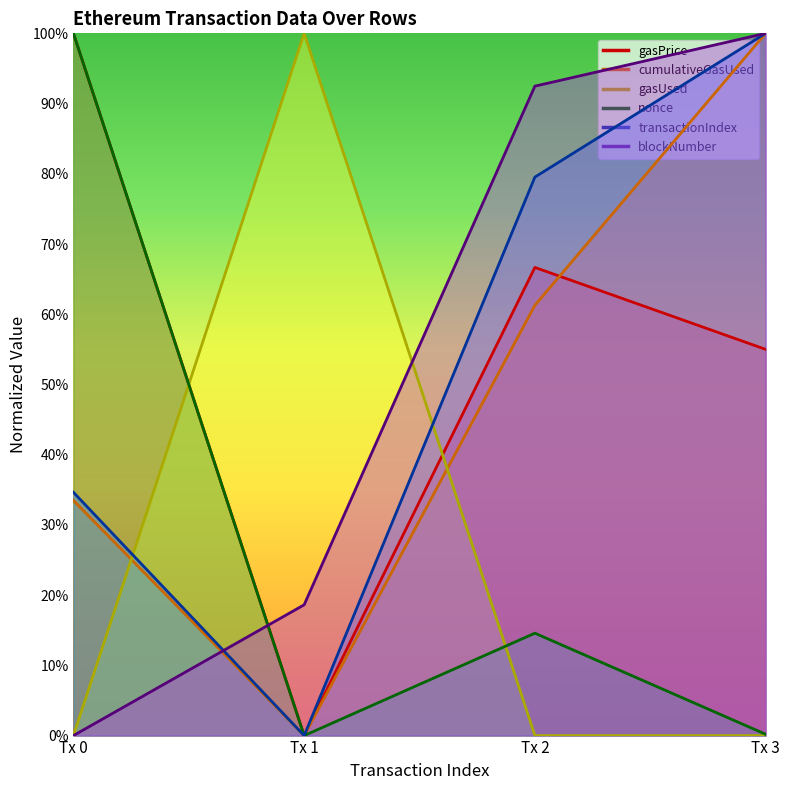

Is it true that blockNumber equals 92.5 at Tx 2?

True